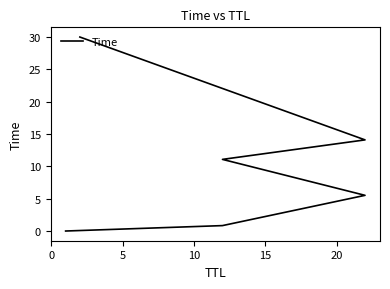

Reading right to left, what are all the values shown in this chart?

30.0	14.1	11.1	5.5	0.8	0.0